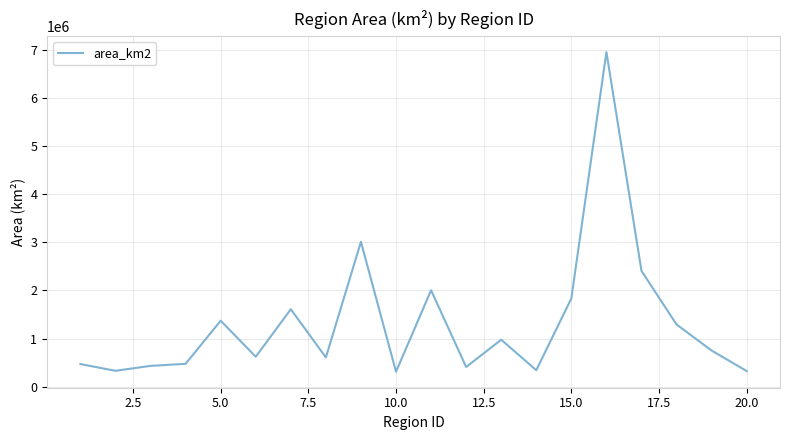

What is the difference between the maximum and minimum values?

6646281